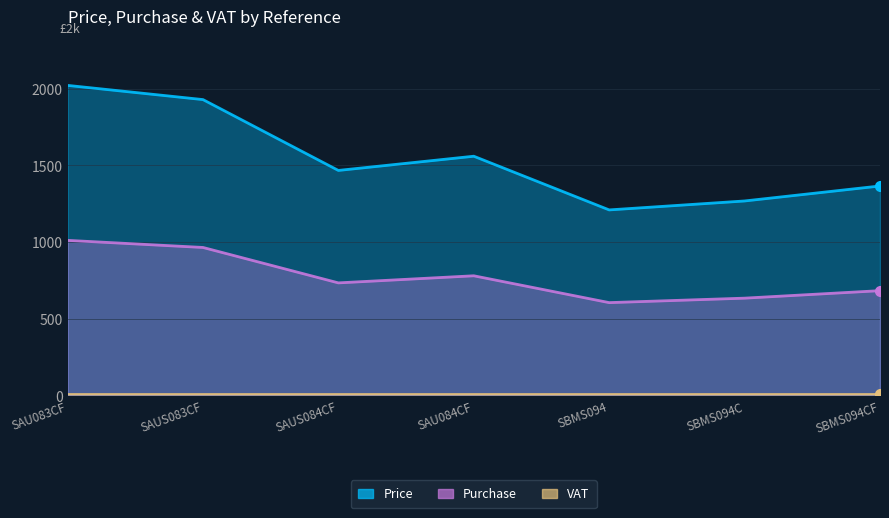

What is the average value of the Price series?

1545.5